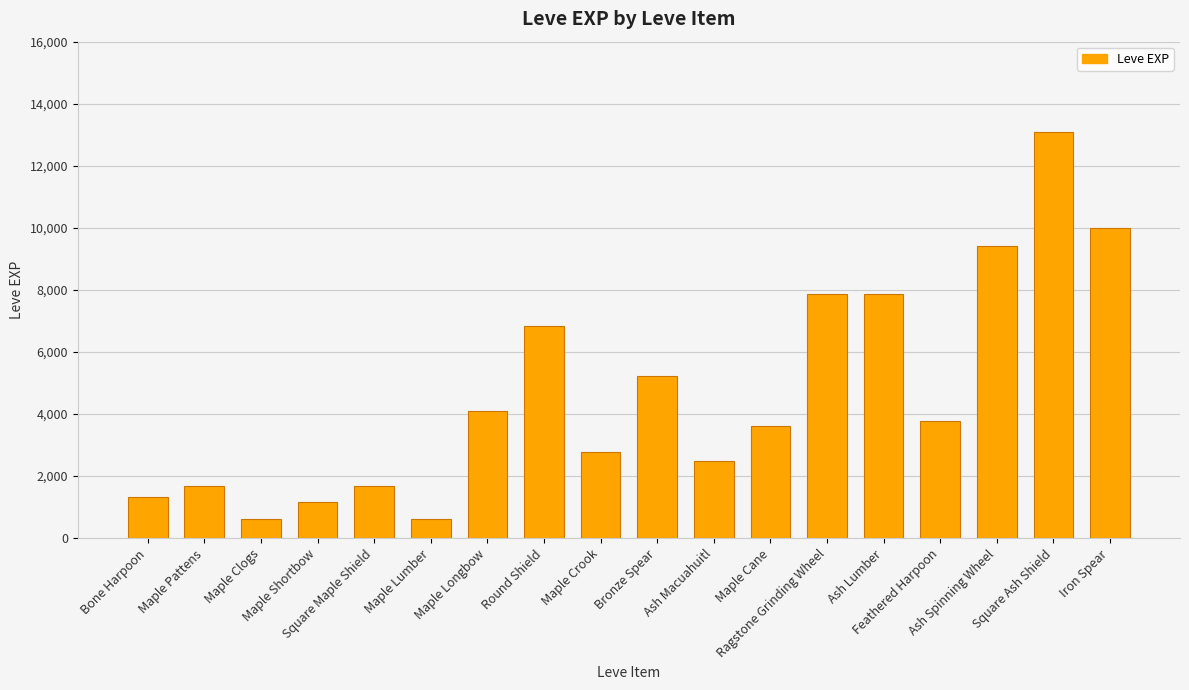

Reading right to left, extract all data points from this chart.

Iron Spear=9990	Square Ash Shield=13090	Ash Spinning Wheel=9430	Feathered Harpoon=3780	Ash Lumber=7880	Ragstone Grinding Wheel=7880	Maple Cane=3600	Ash Macuahuitl=2490	Bronze Spear=5220	Maple Crook=2790	Round Shield=6840	Maple Longbow=4110	Maple Lumber=630	Square Maple Shield=1690	Maple Shortbow=1160	Maple Clogs=630	Maple Pattens=1690	Bone Harpoon=1330